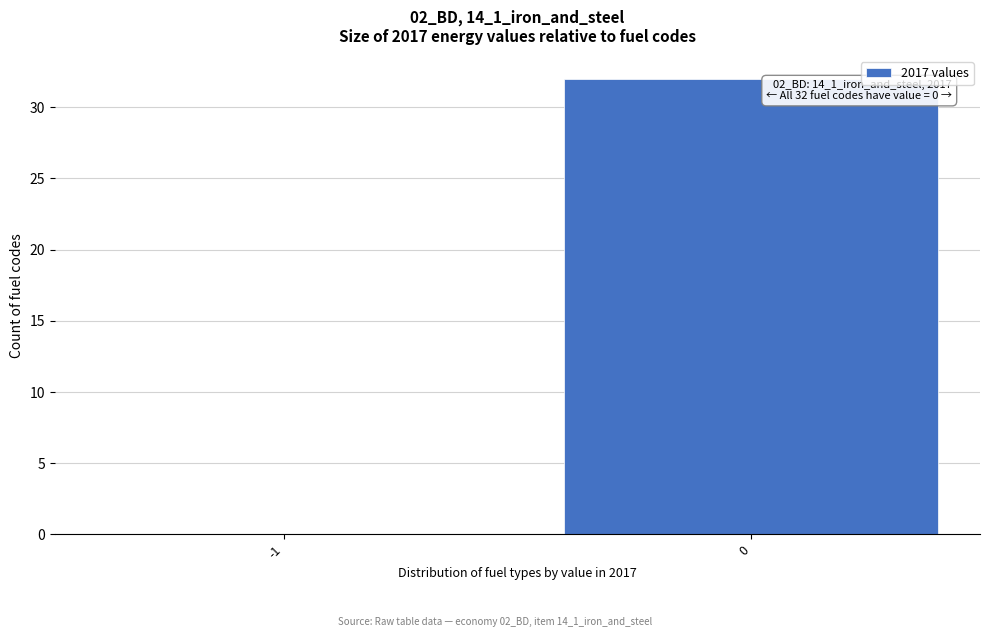

Reading left to right, extract all data points from this chart.

-1=0	0=32